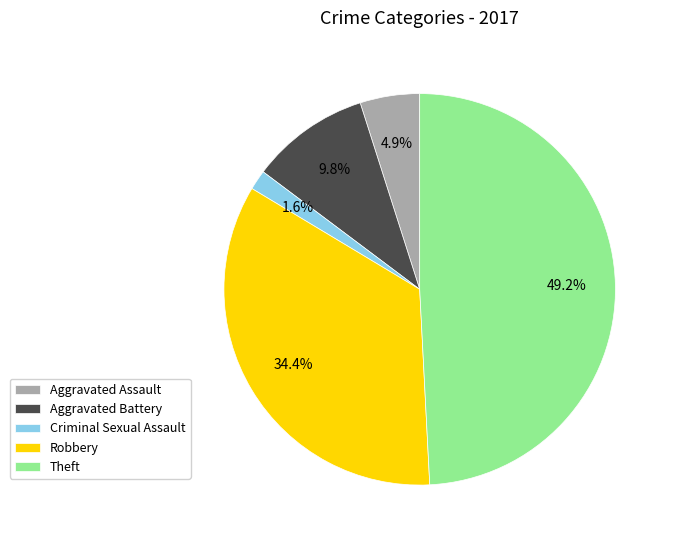

Between Robbery and Theft, which is larger?

Theft